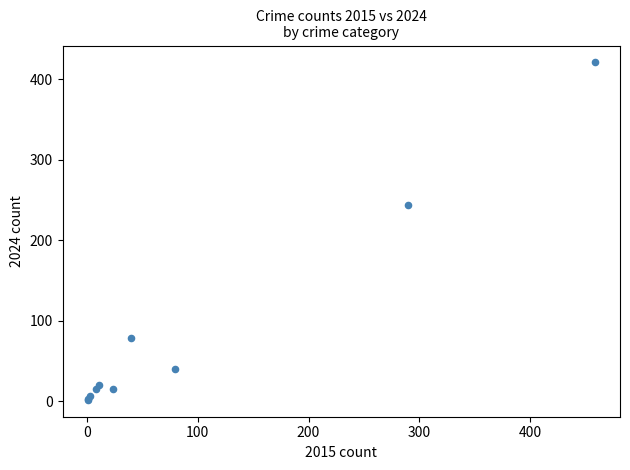

What Y value in the scatter plot is closest to 211?

244